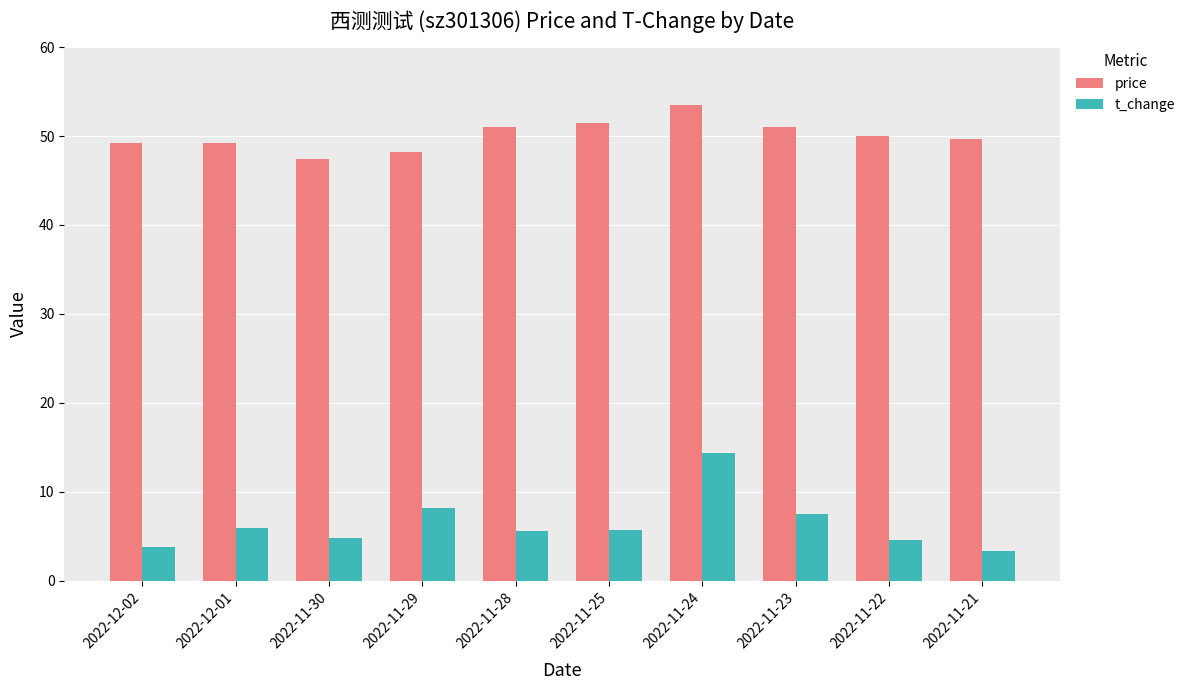

What is the approximate value of t_change at 2022-11-28?

5.6